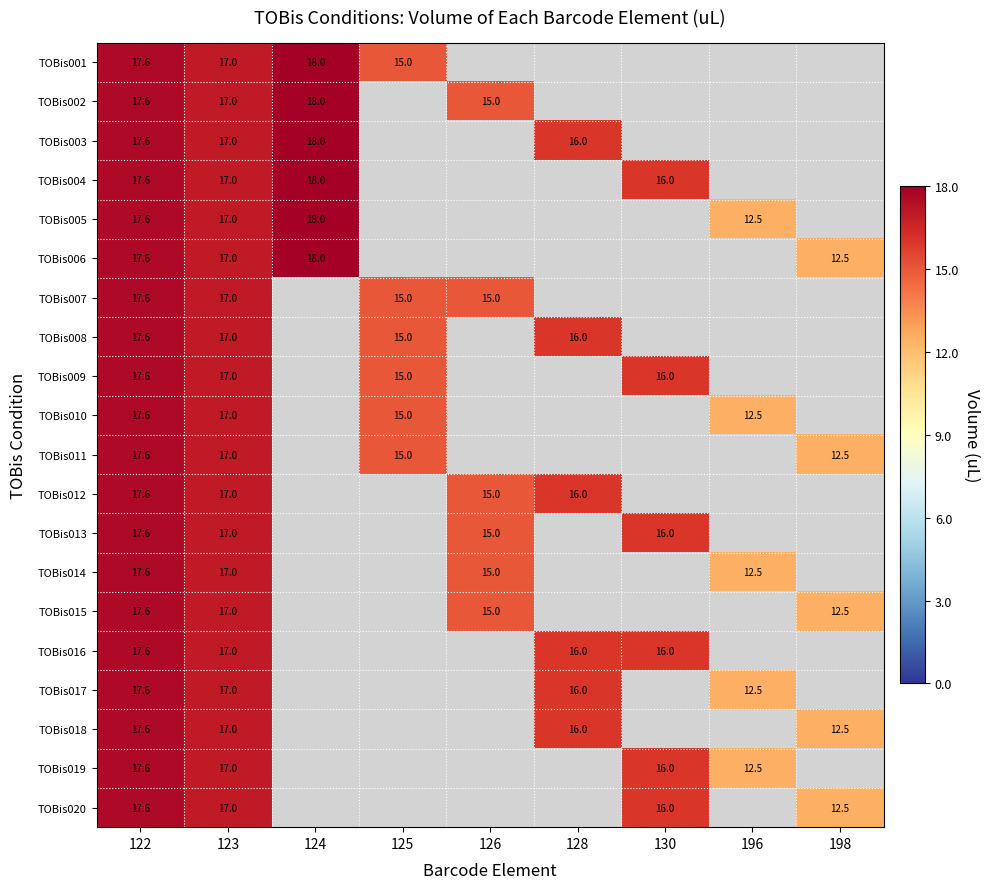

Is it true that TOBis011 equals 7.1 at 198?

False